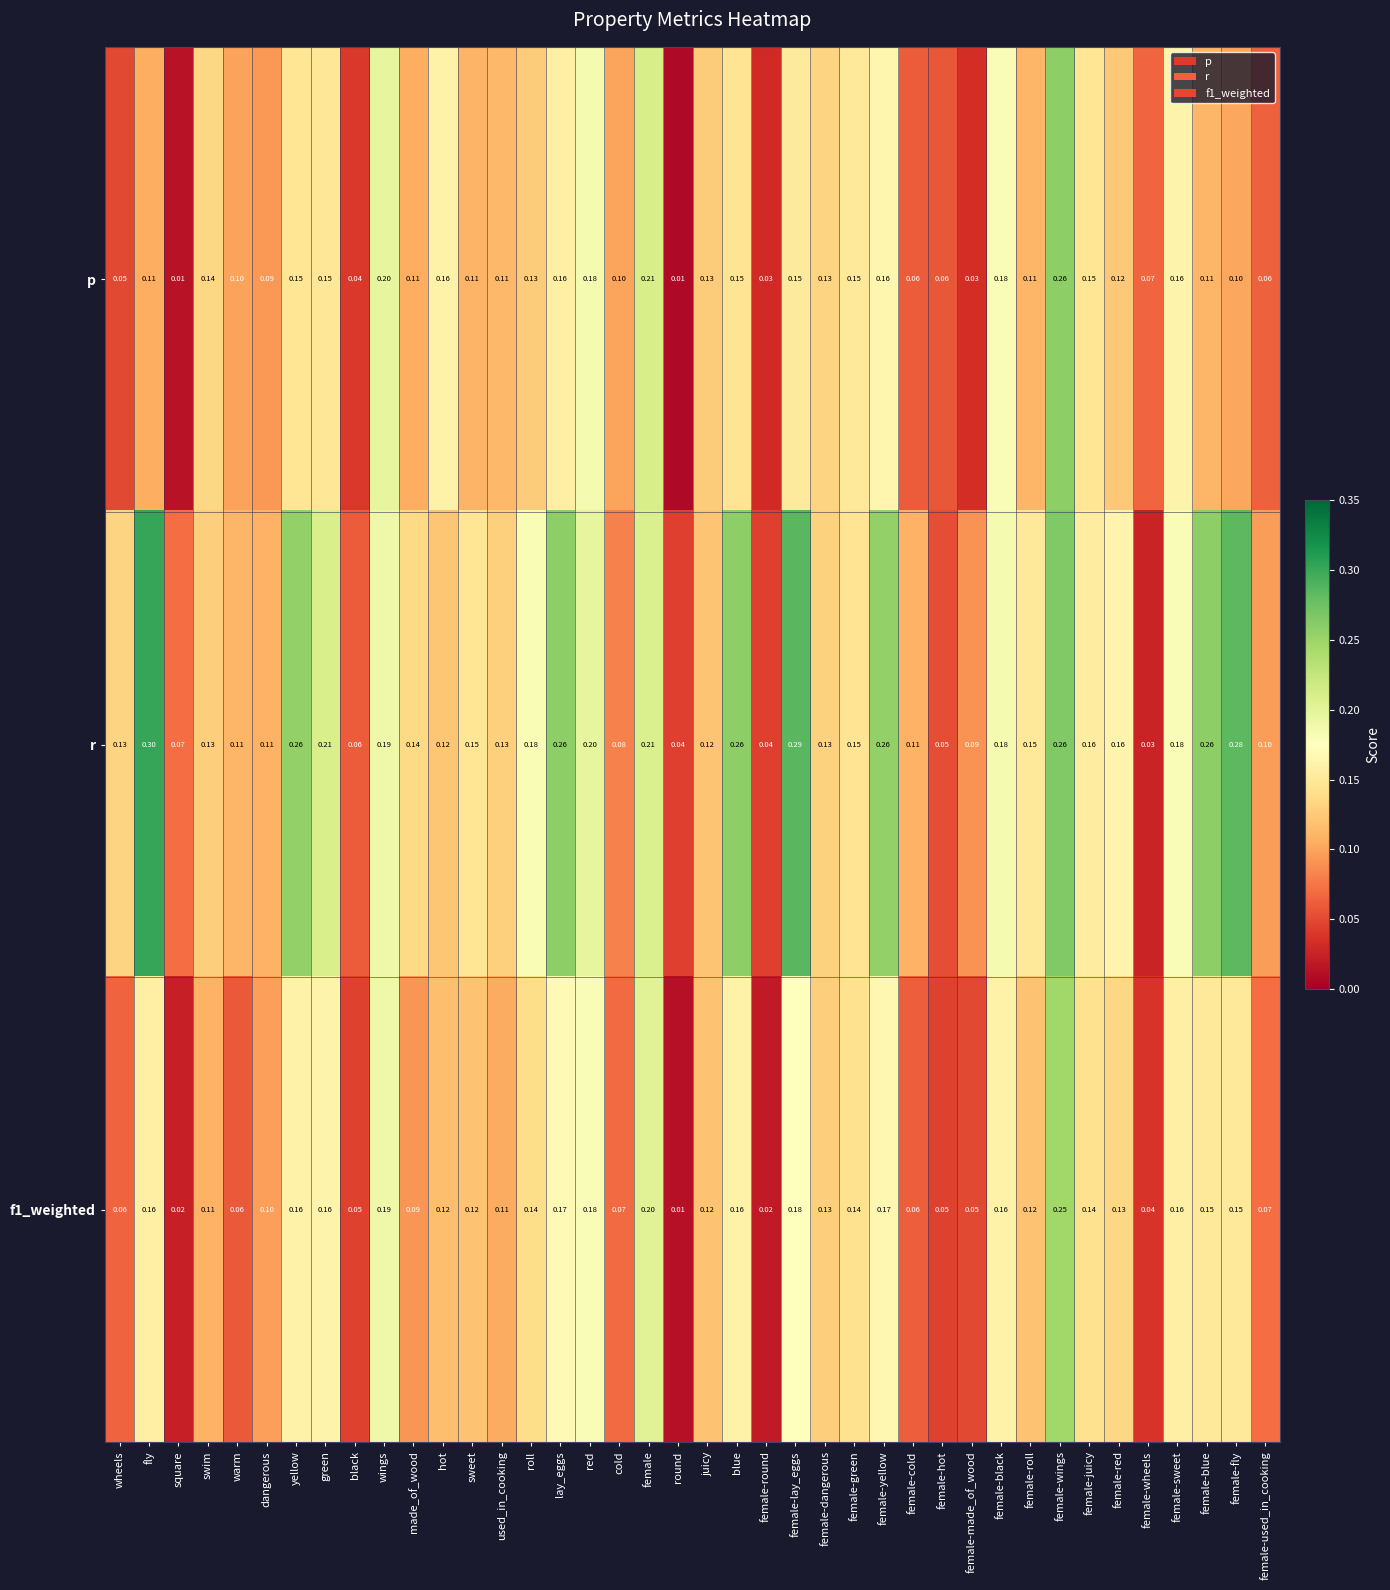

Which series has the widest spread of values?

r